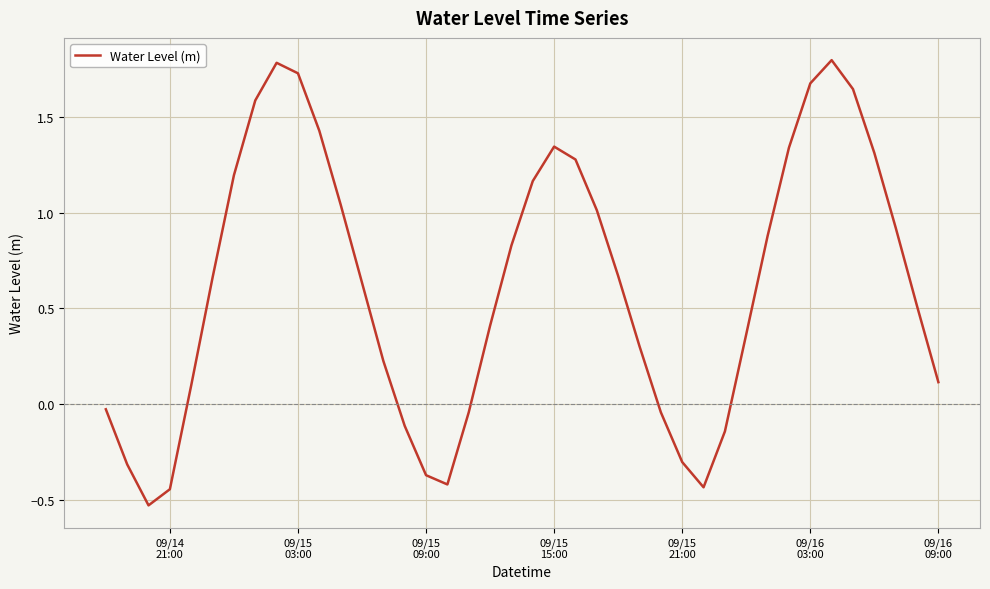

What is the difference between the maximum and minimum values?

2.3